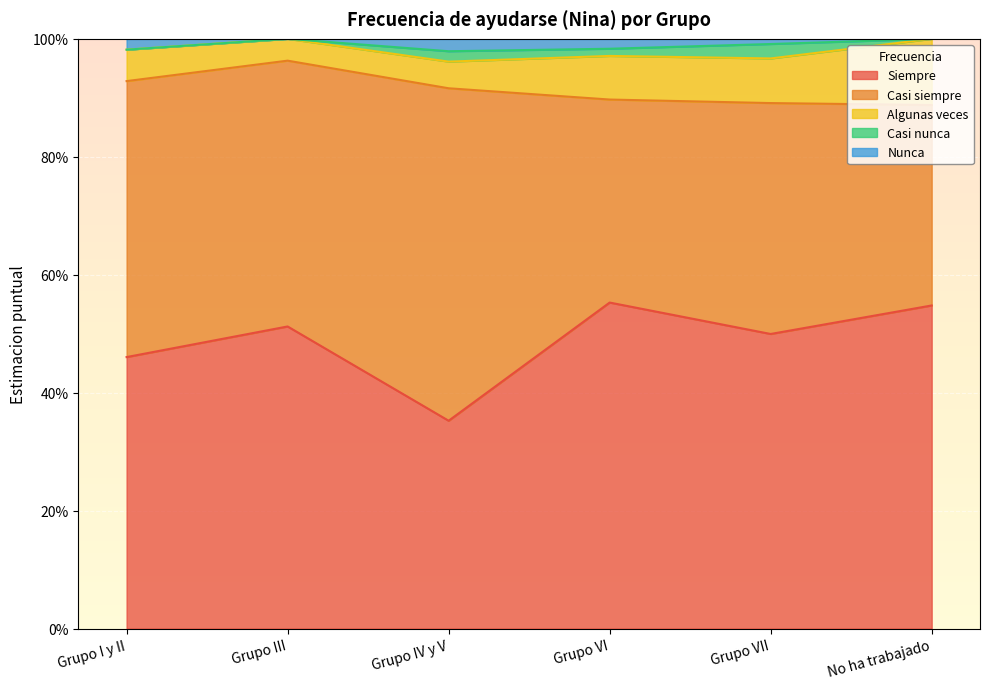

At which category does Casi siempre reach its first local peak?

Grupo IV y V